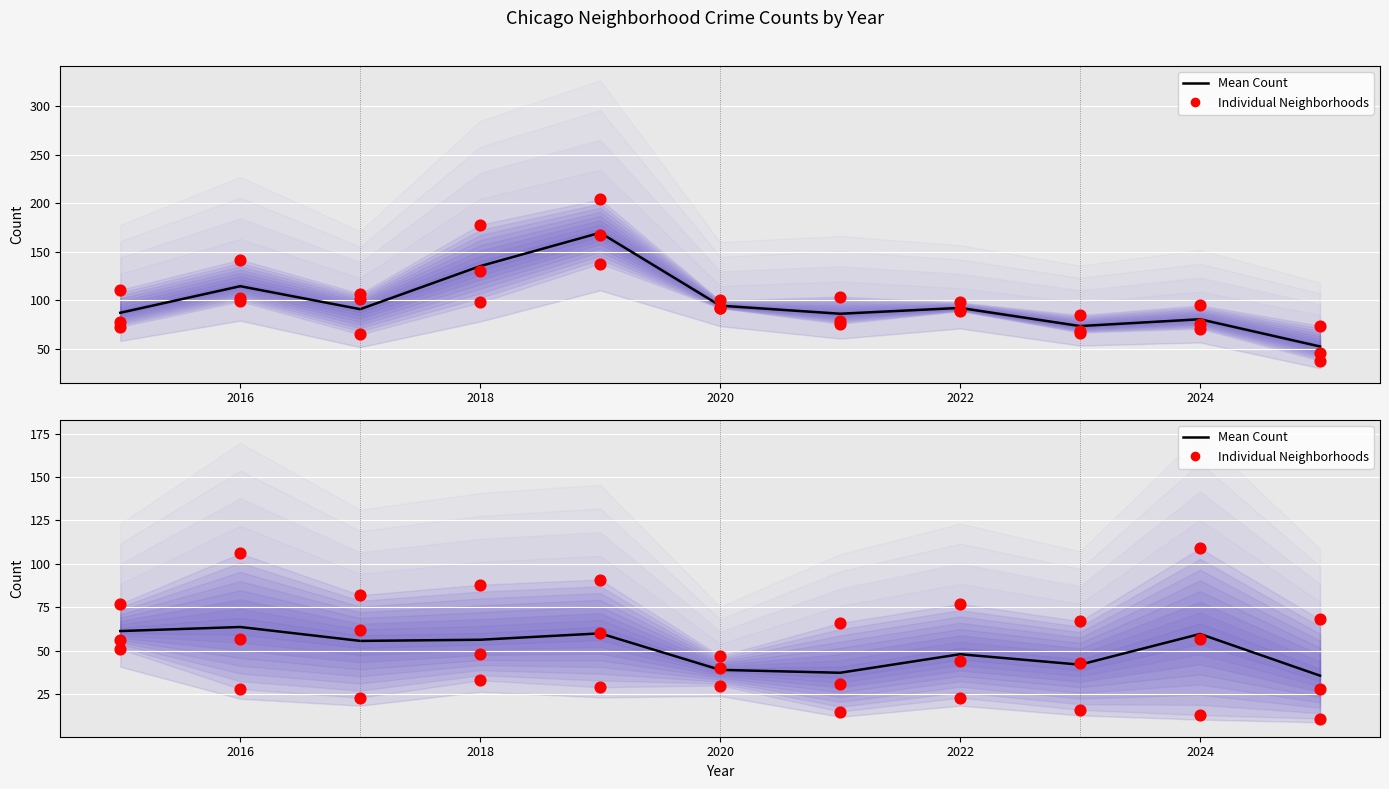

At how many categories does at least one series exceed 188?

1